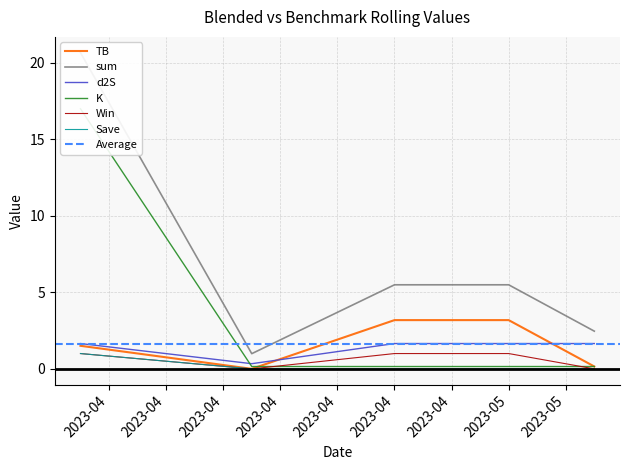

True or false: TB and Win cross at least once.

False